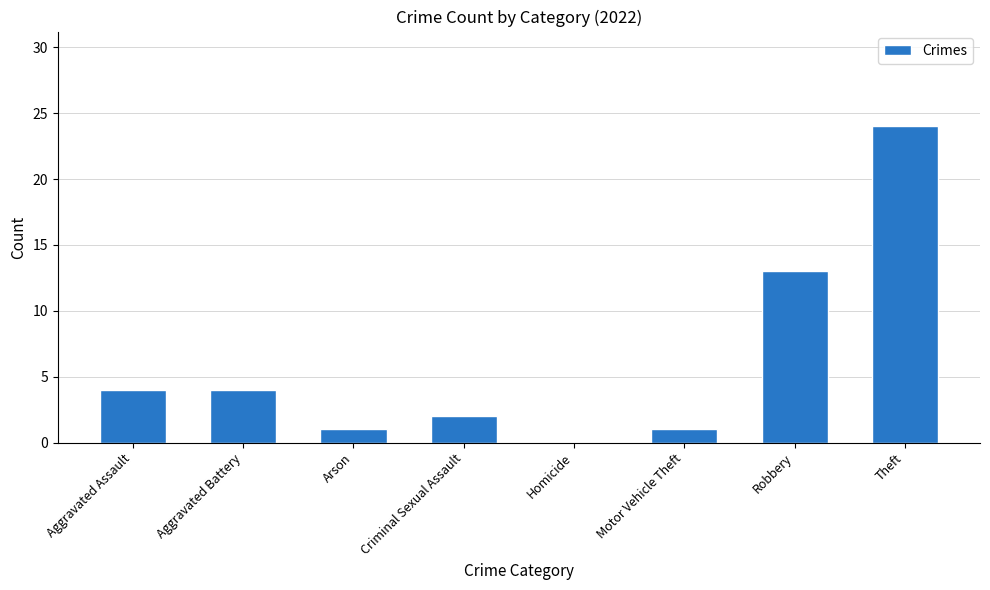

Is it true that the value at Robbery is 13?

True